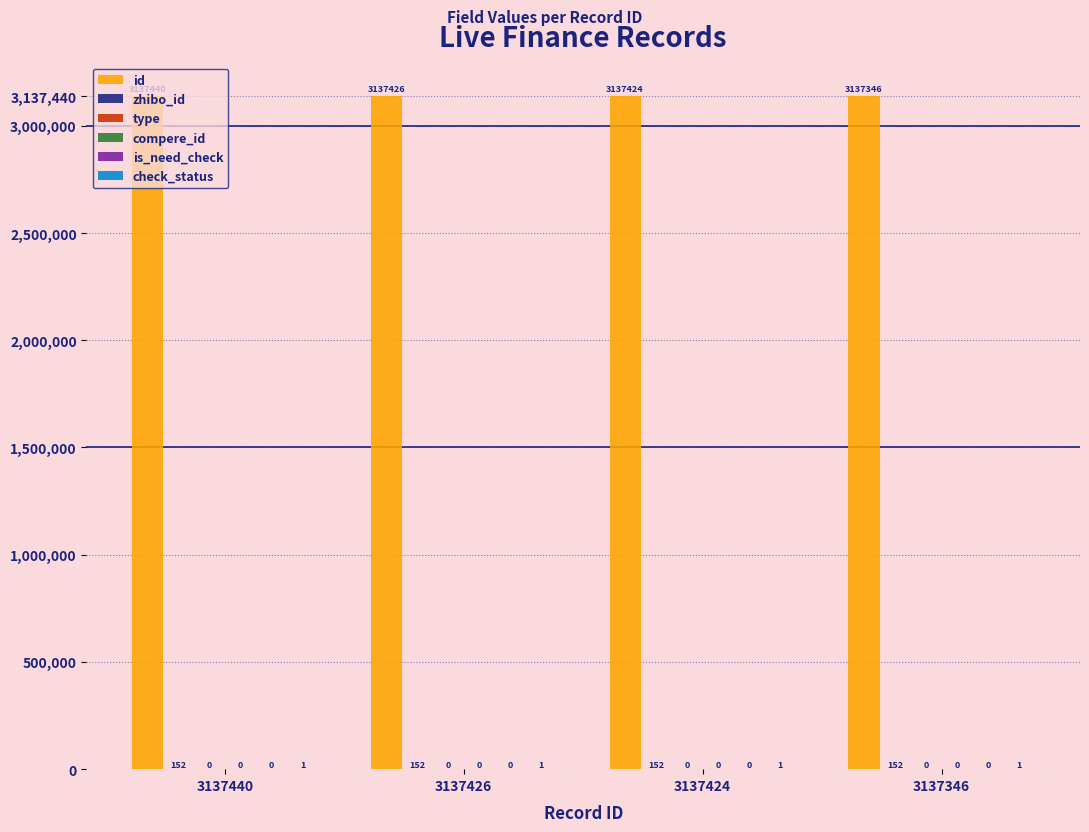

Which series has the largest range (max minus min)?

id